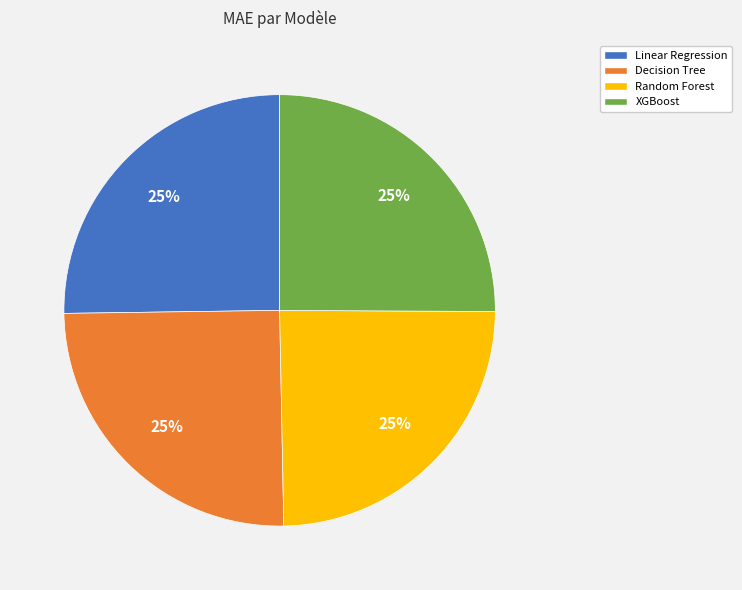

To the nearest percent, what is the combined percentage of Decision Tree and Linear Regression?

50%